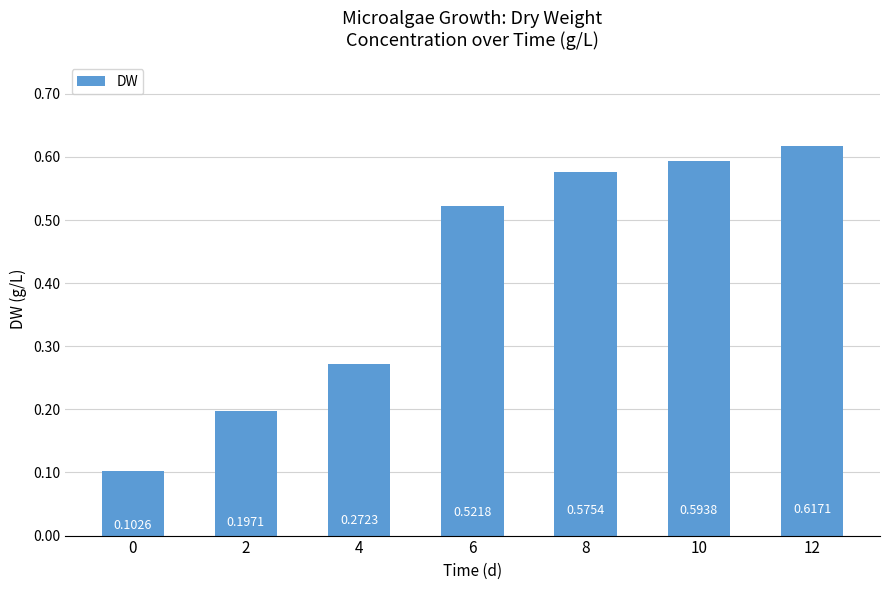

What is the difference between the values at 8 and 2?

0.4